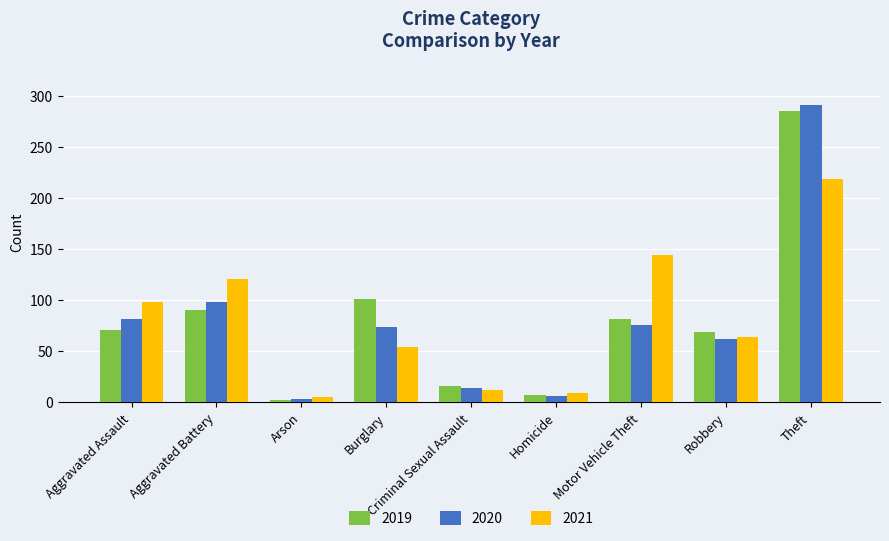

How many series are shown in this chart?

3